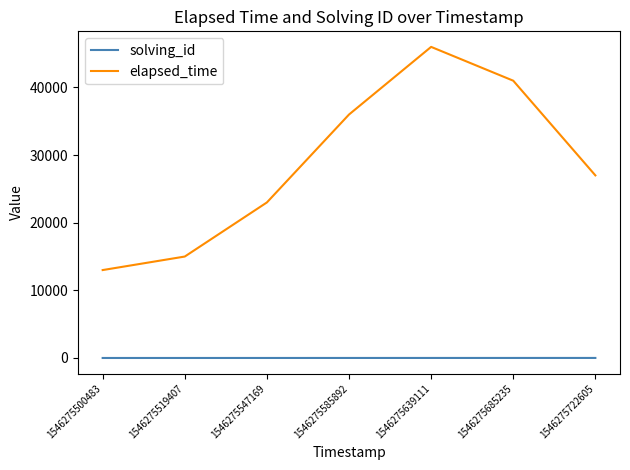

Is it true that solving_id equals 4 at 1546275585892?

True